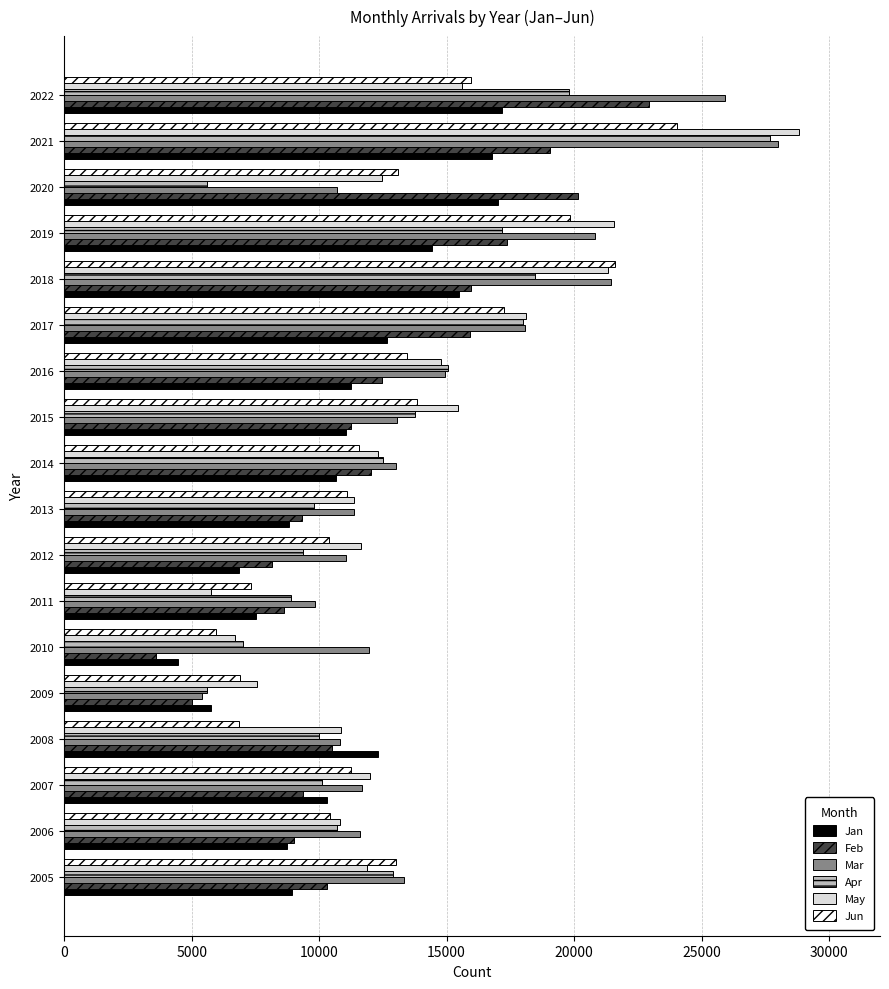

What is the maximum value for Feb?

22949